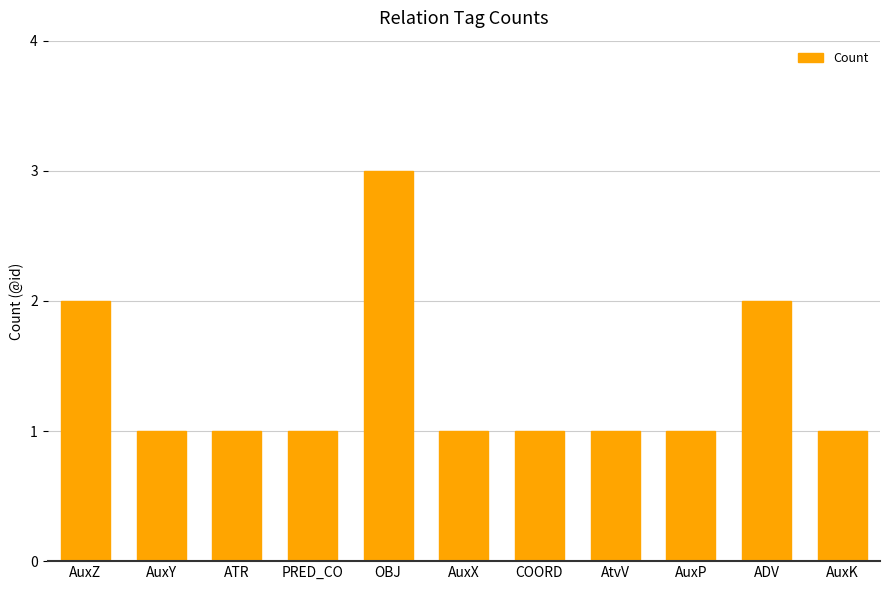

Count the number of data series in this chart.

1